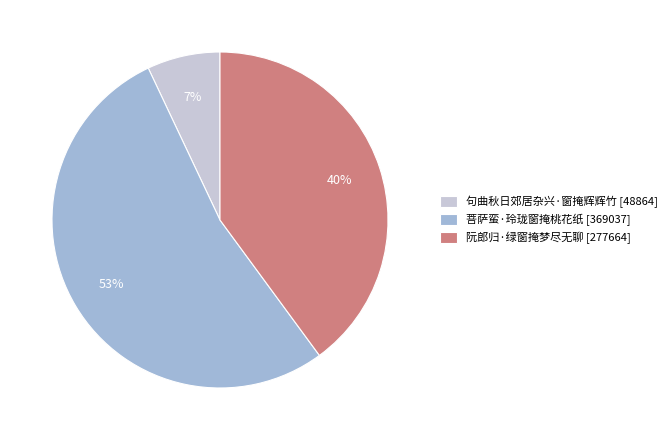

Between 句曲秋日郊居杂兴·窗掩辉辉竹 and 阮郎归·绿窗掩梦尽无聊, which is larger?

阮郎归·绿窗掩梦尽无聊